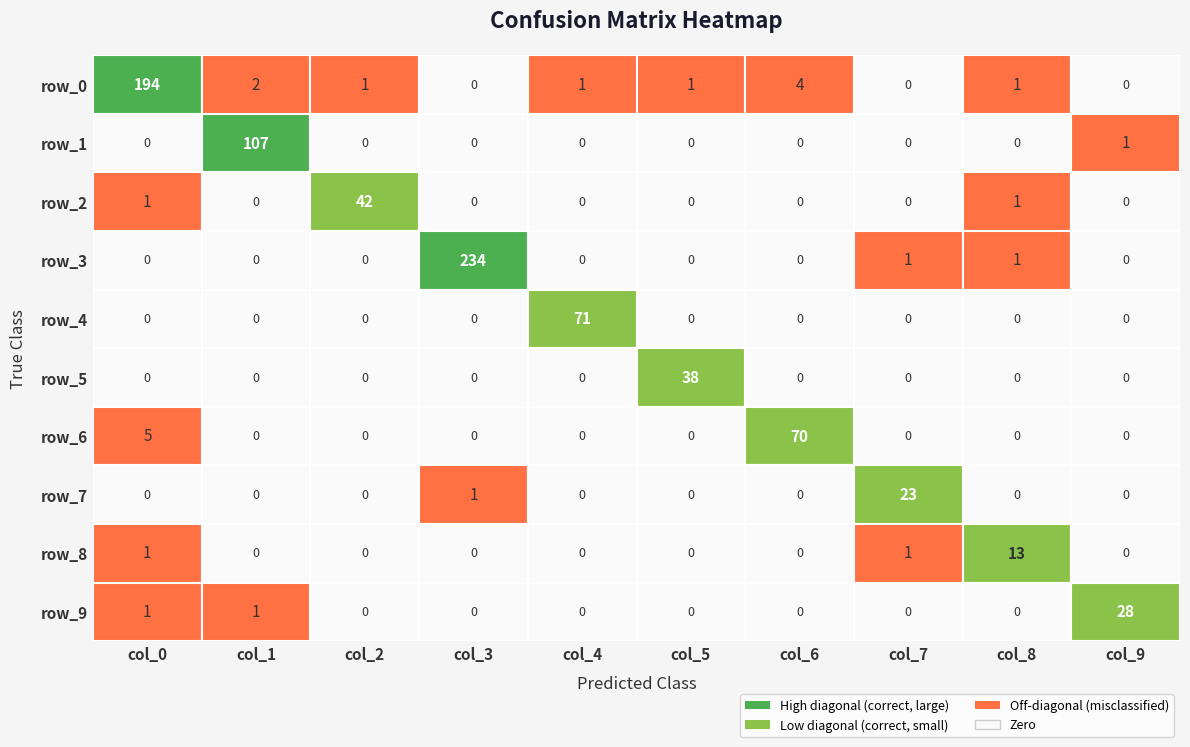

Reading left to right, what are all the values shown in this chart?

col_0: 194	0	1	0	0	0	5	0	1	1
col_1: 2	107	0	0	0	0	0	0	0	1
col_2: 1	0	42	0	0	0	0	0	0	0
col_3: 0	0	0	234	0	0	0	1	0	0
col_4: 1	0	0	0	71	0	0	0	0	0
col_5: 1	0	0	0	0	38	0	0	0	0
col_6: 4	0	0	0	0	0	70	0	0	0
col_7: 0	0	0	1	0	0	0	23	1	0
col_8: 1	0	1	1	0	0	0	0	13	0
col_9: 0	1	0	0	0	0	0	0	0	28